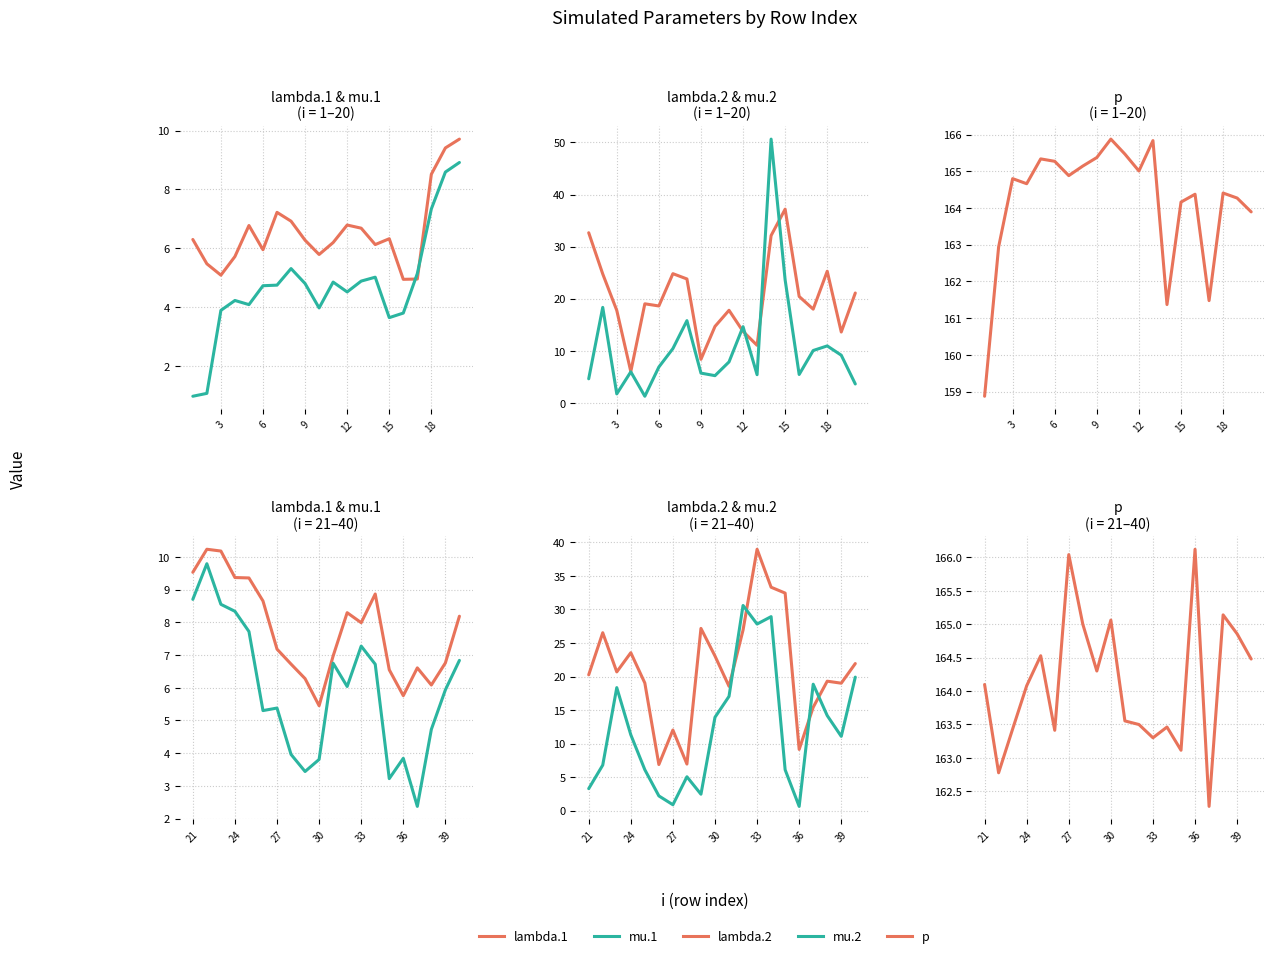

What is the maximum value for p?

166.1